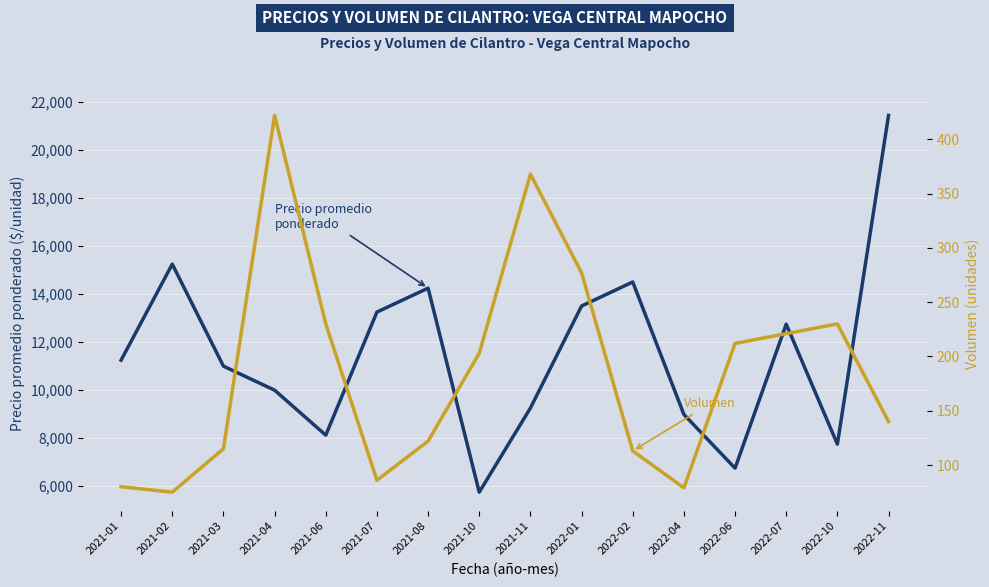

Read the Precio promedio ponderado value at 2021-08.

14250